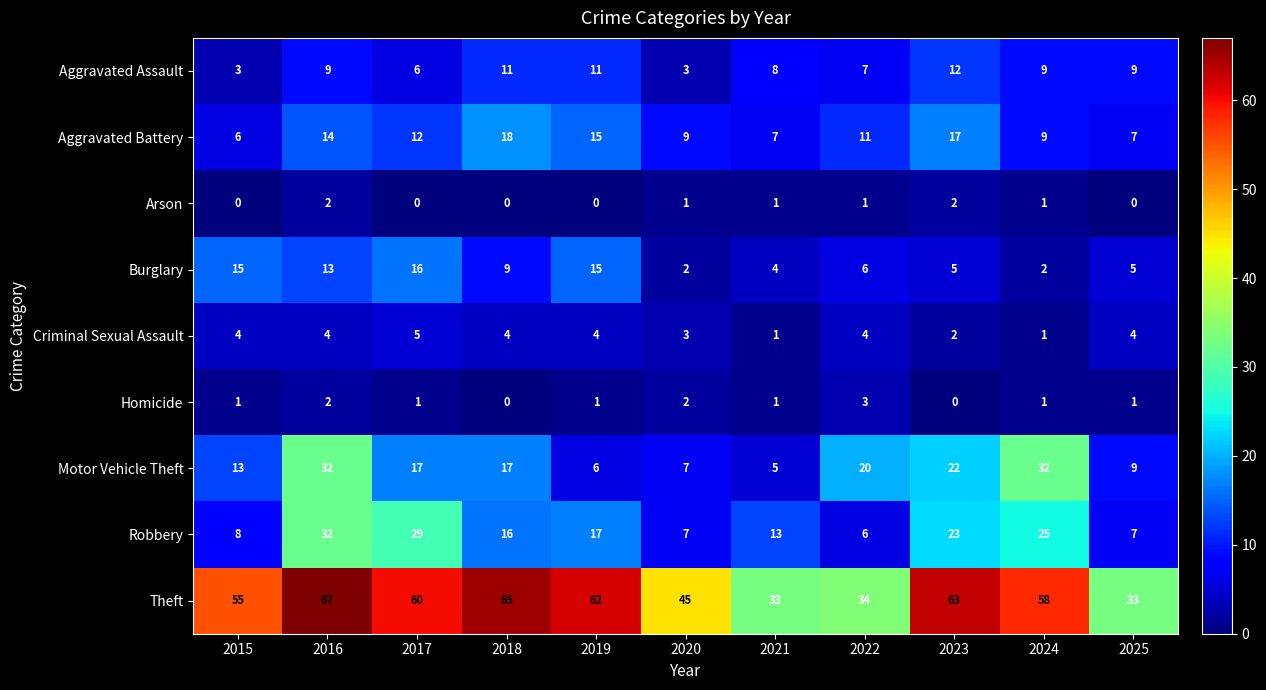

What is the approximate value of Aggravated Battery at 2019, to the nearest 10?

20